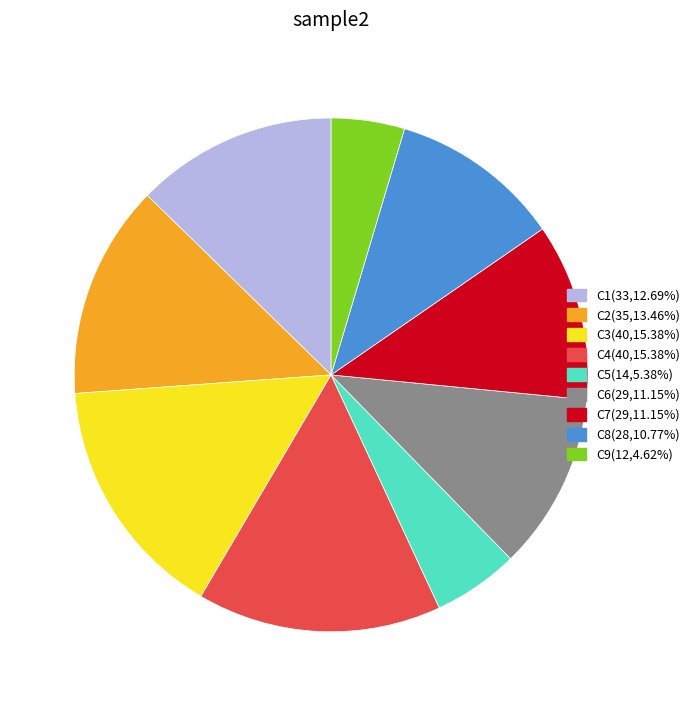

How many segments does this pie chart have?

9